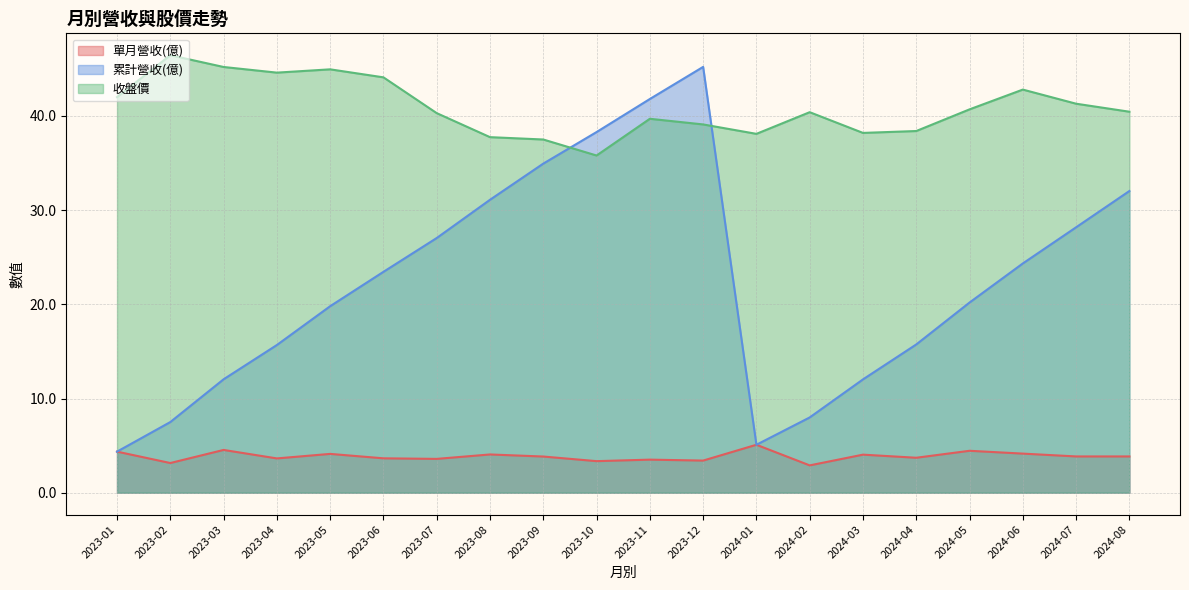

The 單月營收(億) series shows 4.1 at 2023-08. True or false?

True